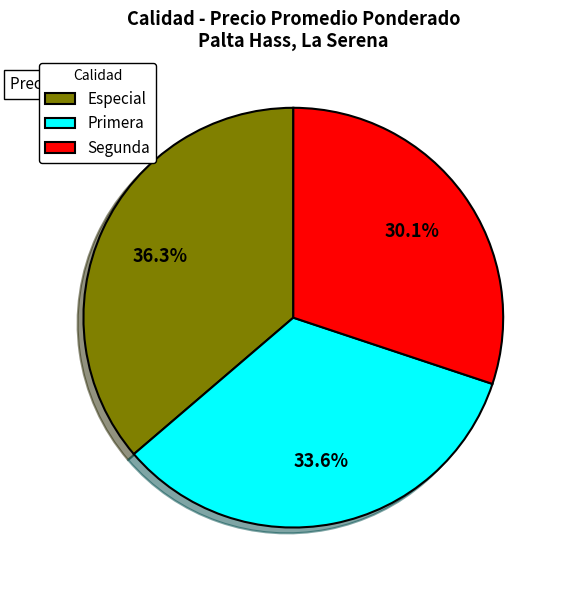

Rank the categories by value from lowest to highest.

Segunda, Primera, Especial